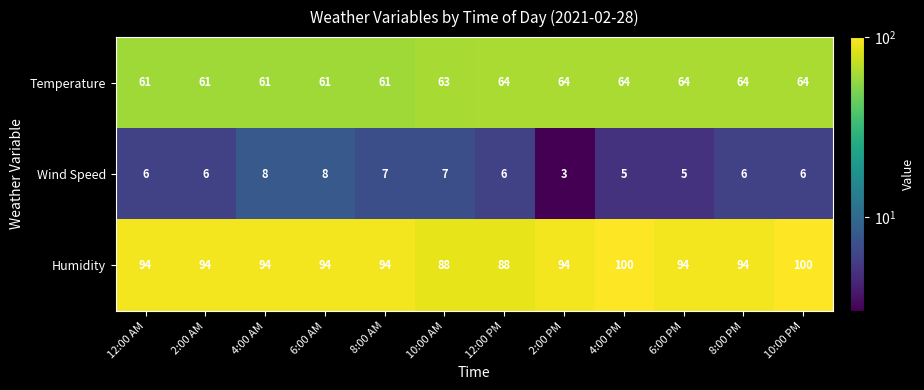

What is the sum of the Humidity values at 8:00 AM and 2:00 PM?

188